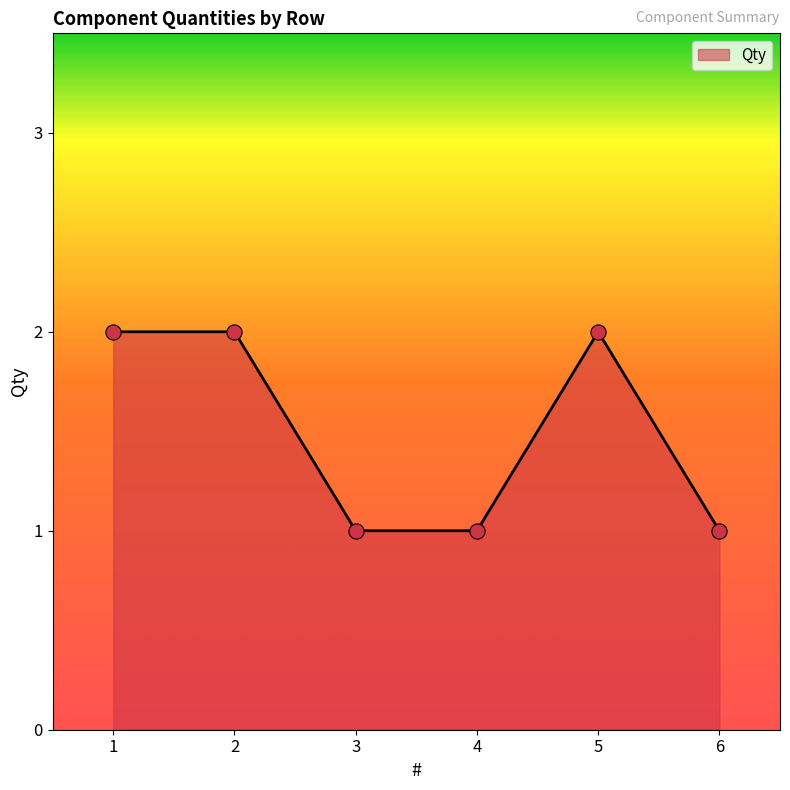

Between 3 and 5, which is larger?

5